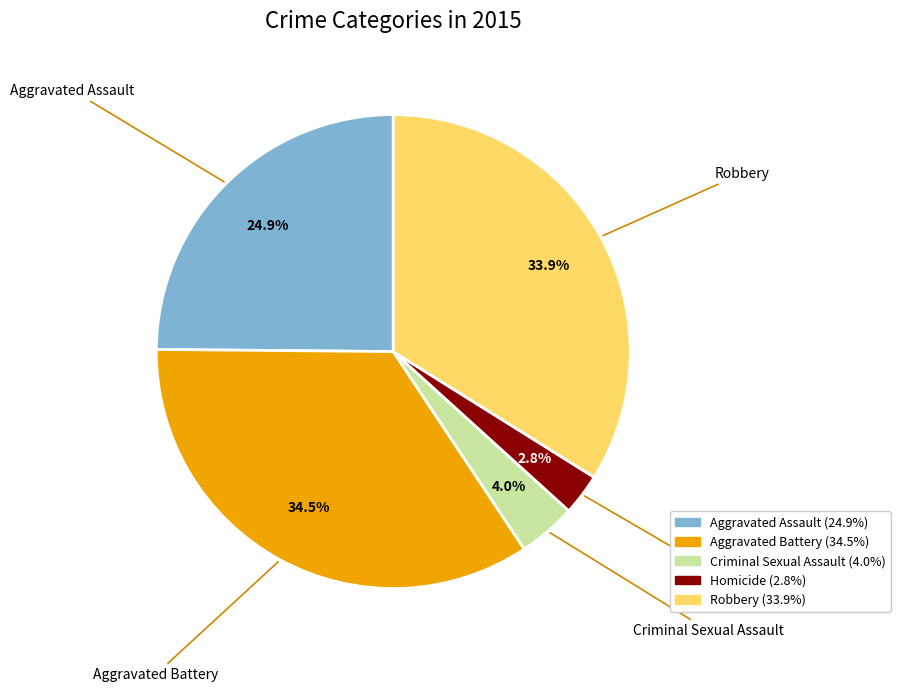

True or false: Aggravated Battery accounts for 25% of the total.

False